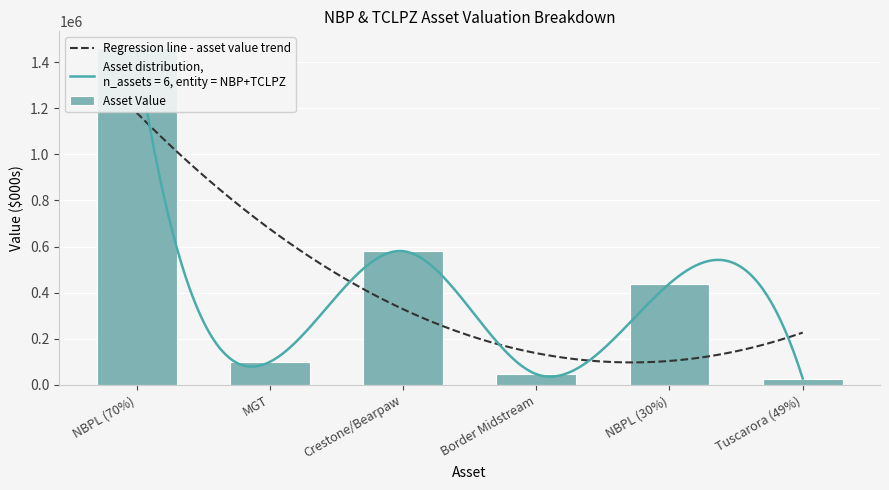

Reading left to right, extract all data points from this chart.

NBPL (70%)=1460210.6	MGT=100000.0	Crestone/Bearpaw=580000.0	Border Midstream=47000.0	NBPL (30%)=439665.4	Tuscarora (49%)=28000.0